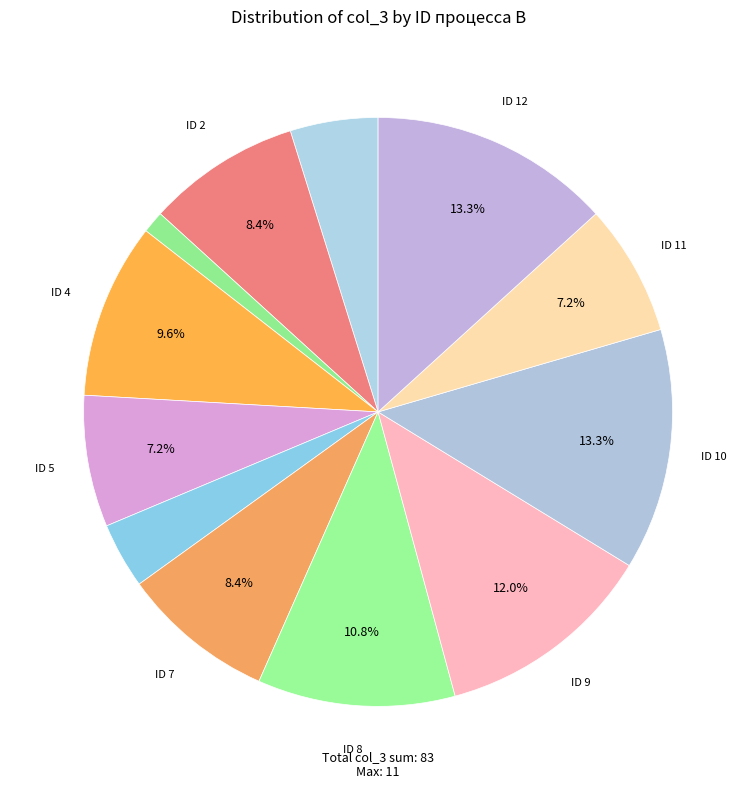

How many segments does this pie chart have?

12